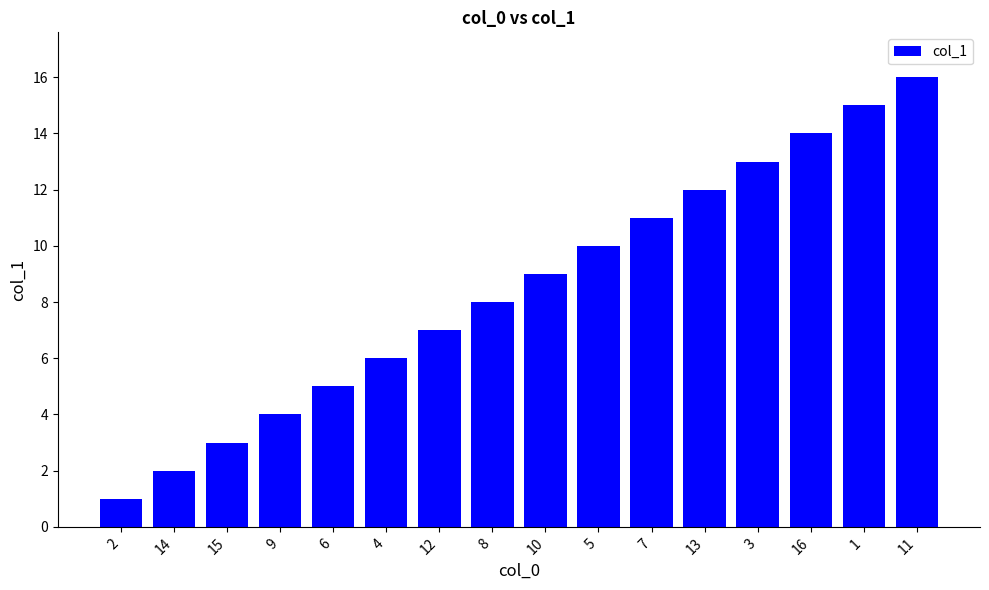

The chart shows a value of 6 at 4. True or false?

True